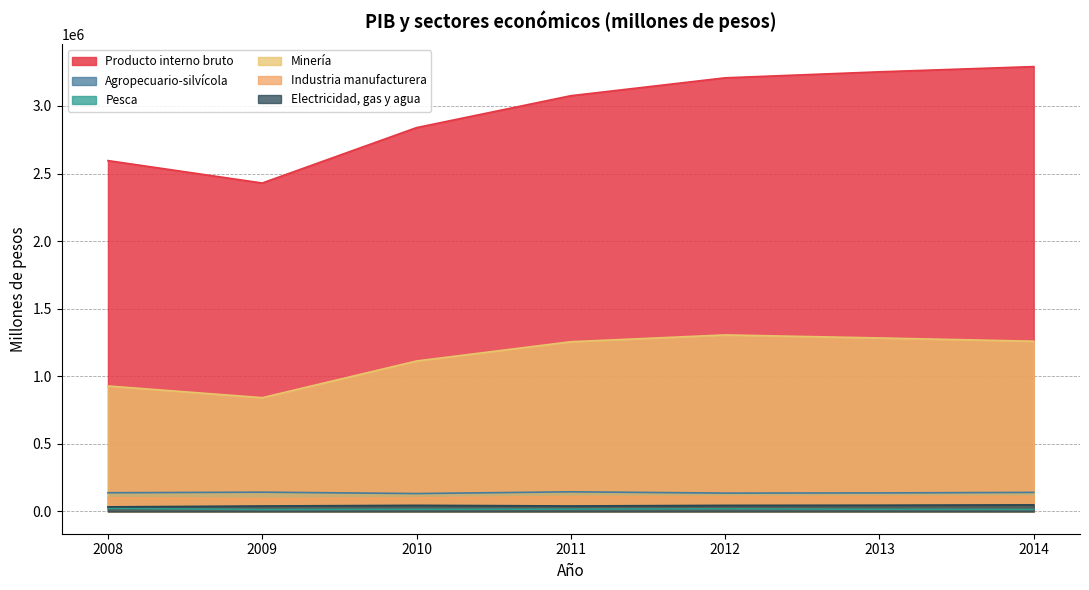

At how many categories does at least one series exceed 1910276?

7